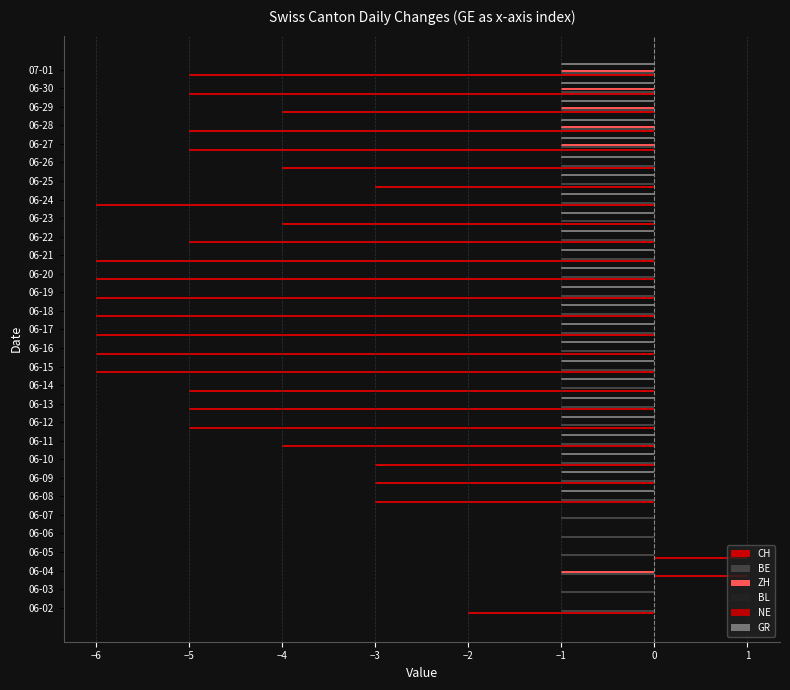

What is the highest value of the NE series?

0.1